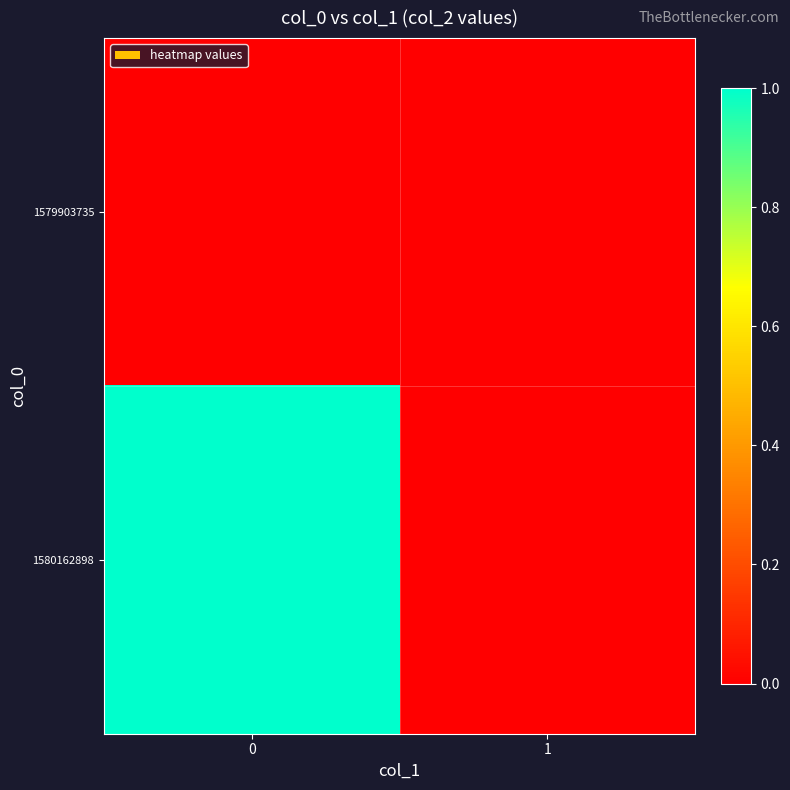

At 1, list the series in order from smallest to largest.

1579903735, 1580162898